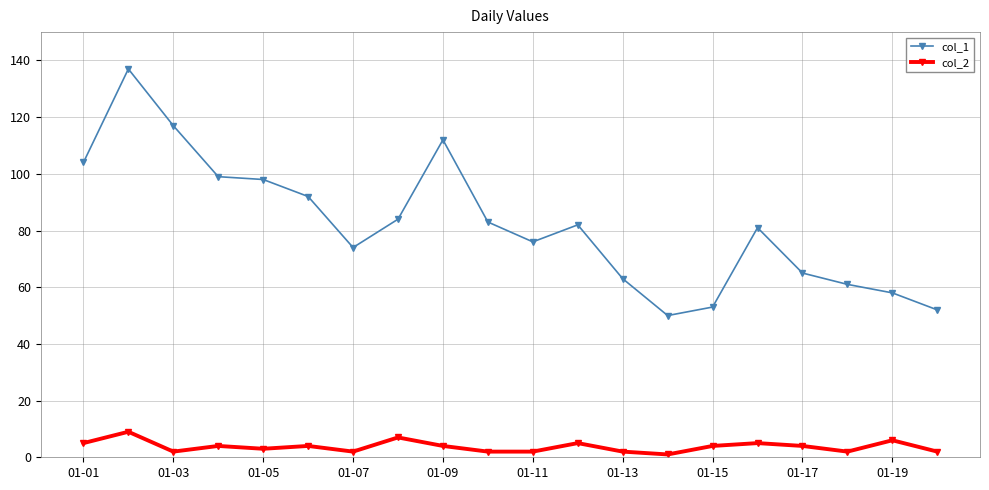

What is the value of the col_1 point at the 12th from the left?

82